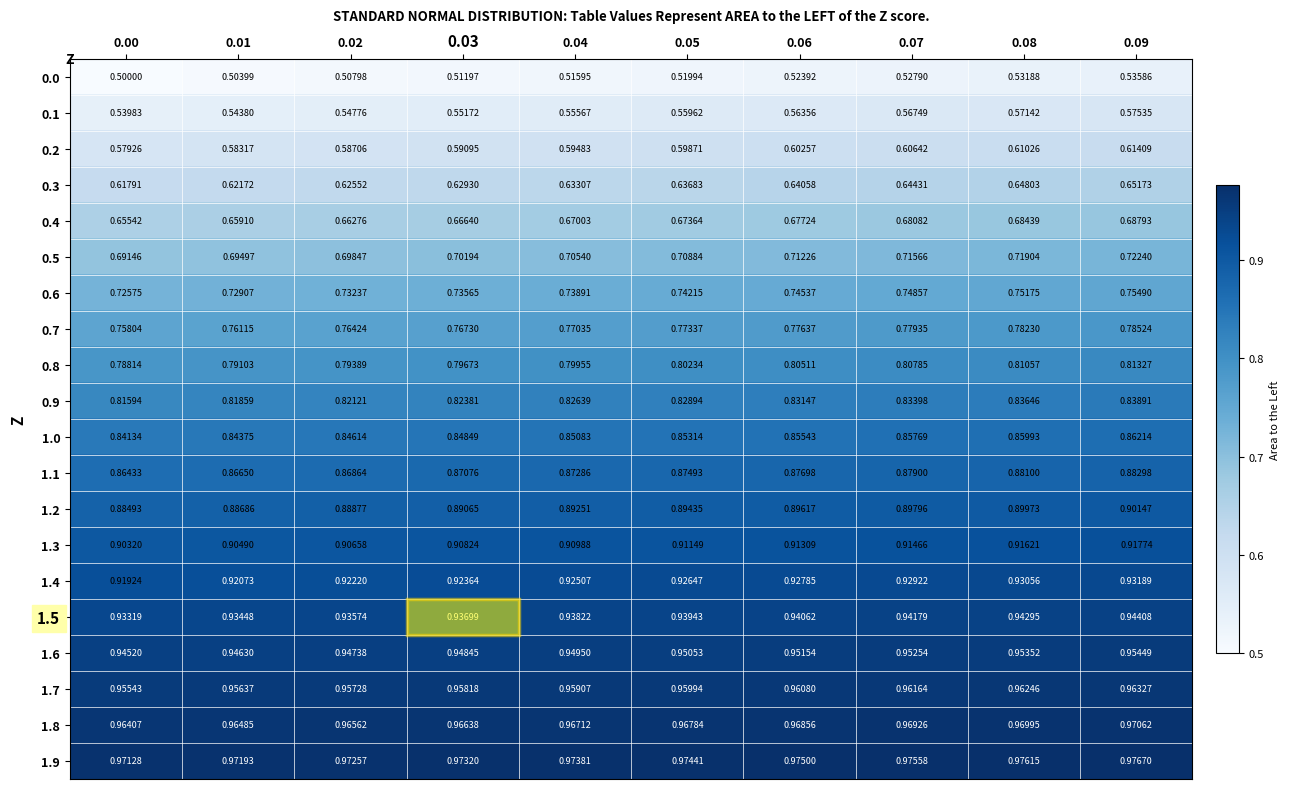

Is the value of 1.6 at 0.05 greater than the value of 1.3 at 0.08?

Yes